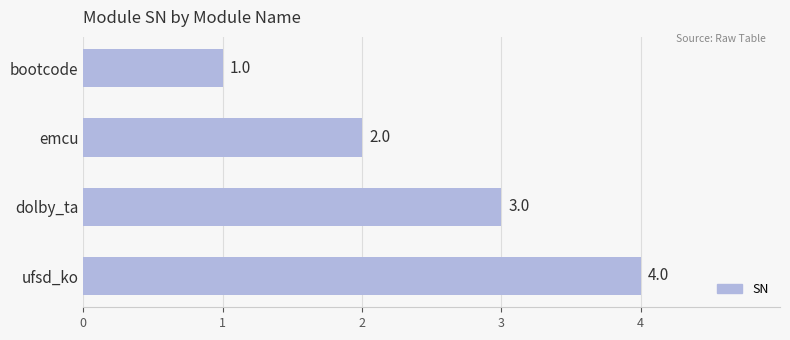

Is it true that the value at dolby_ta is 5?

False